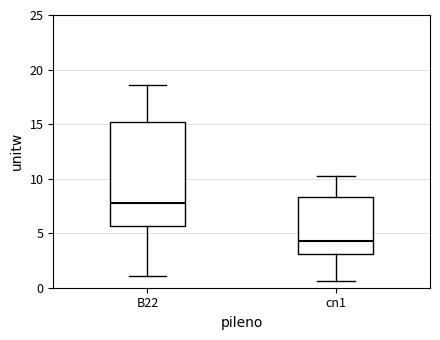

Reading left to right, transcribe this box plot: for each box, give where its median line is, the range the box spans, and where its two whiskers end, as read against the y-axis. The values are not printed on the chart, so give them approximately, as read against the axis.

B22: median 8.0, box 5.5 to 15.0, whiskers 1.0 to 18.5
cn1: median 4.5, box 3.0 to 8.5, whiskers 0.5 to 10.0